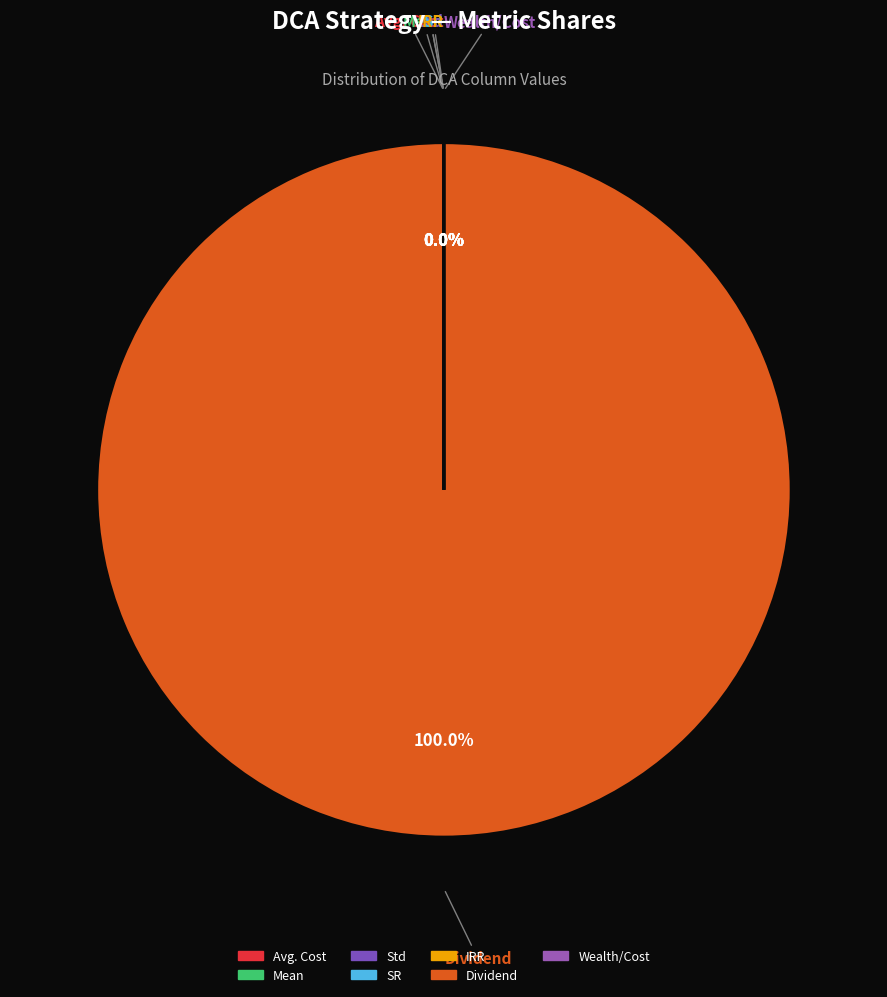

Which slice represents more than half of the pie?

Dividend